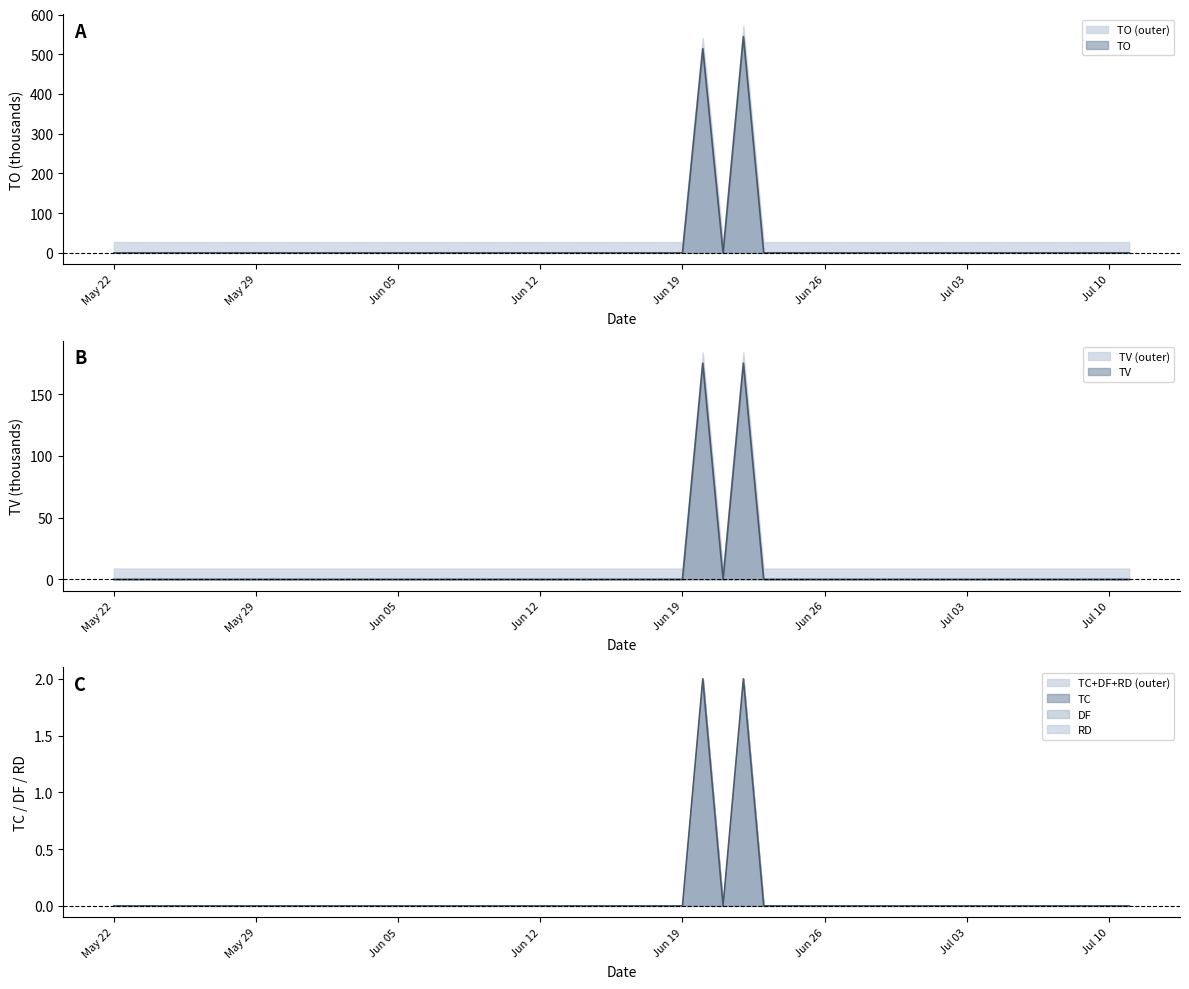

How many values in TV are above zero?

2